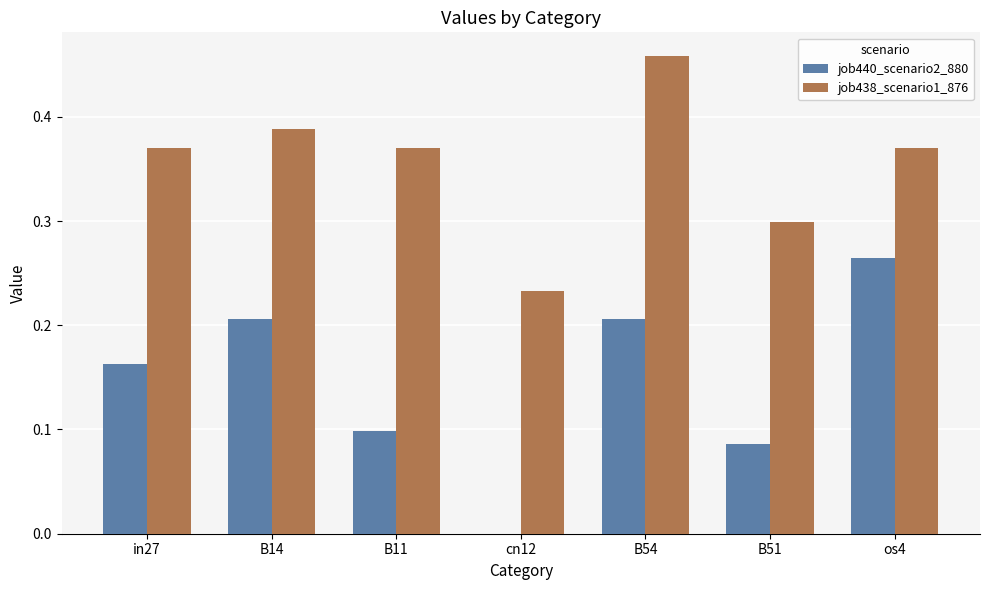

Which category has the highest value in the job438_scenario1_876 series?

B54